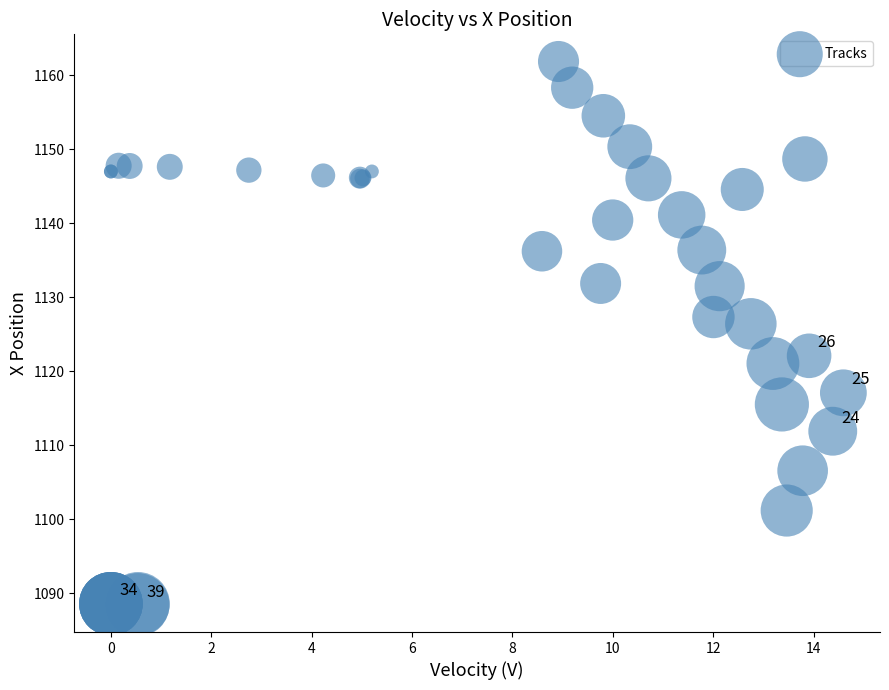

What Y value in the scatter plot is closest to 1125?

1126.4